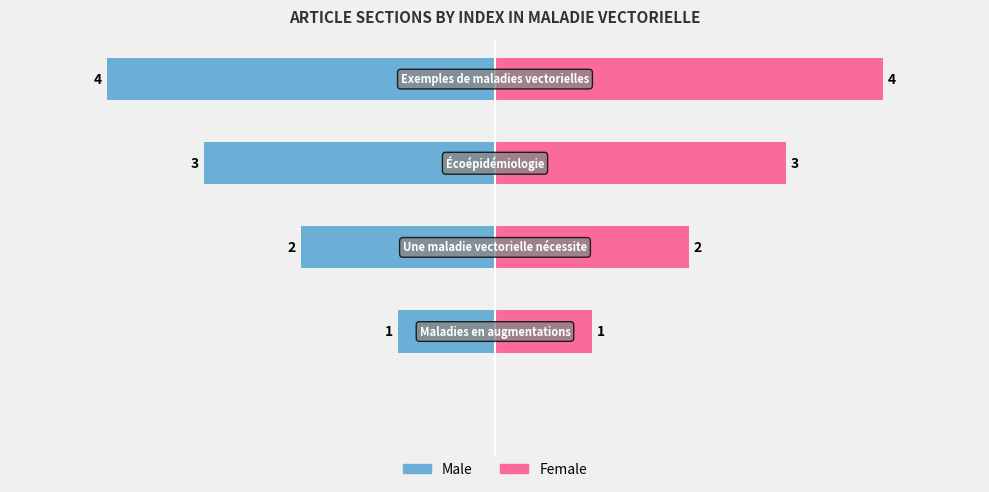

Which series has the largest range (max minus min)?

Male